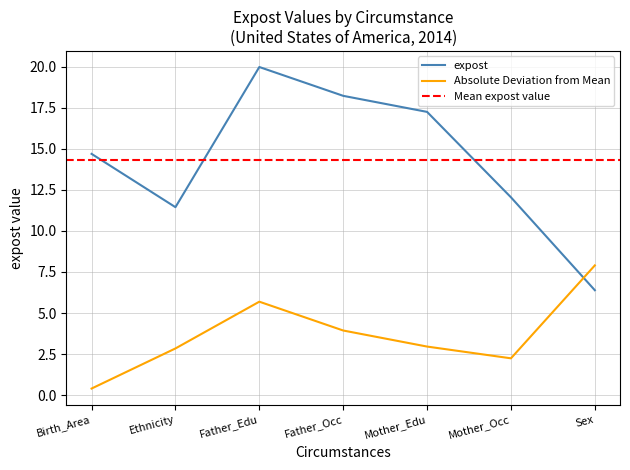

List the labels in order of value, smallest first.

Sex, Ethnicity, Mother_Occ, Birth_Area, Mother_Edu, Father_Occ, Father_Edu